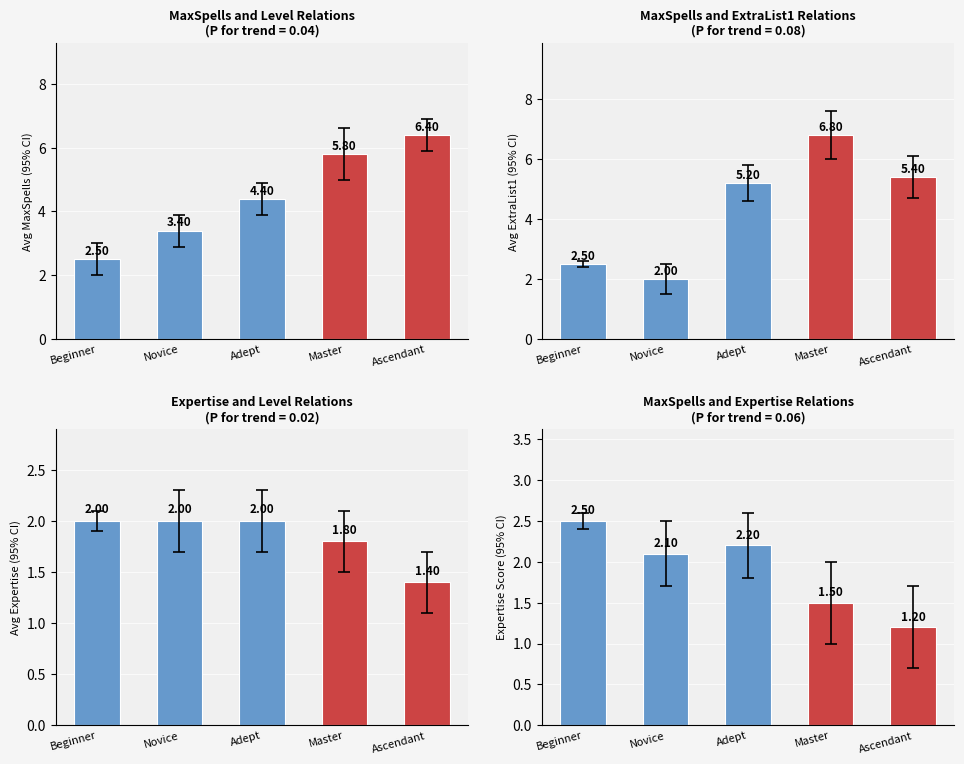

True or false: the data shows 0.7 at Beginner.

False